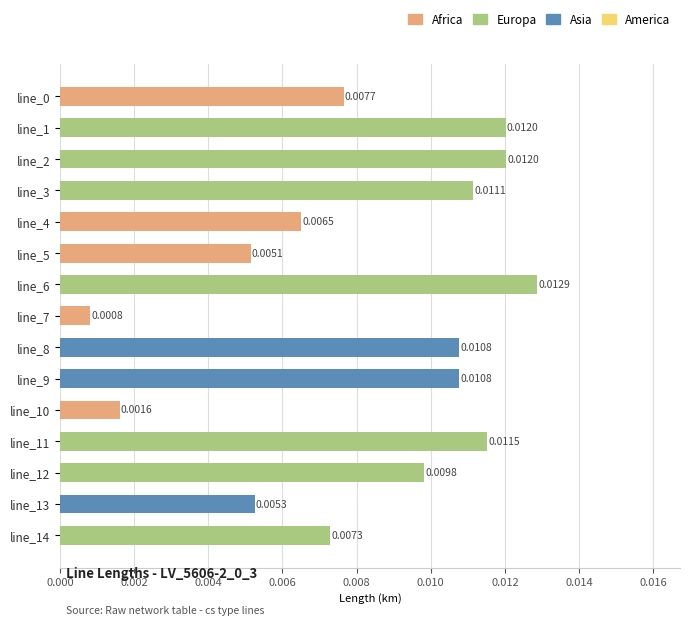

Which has a higher value, line_13 or line_6?

line_6